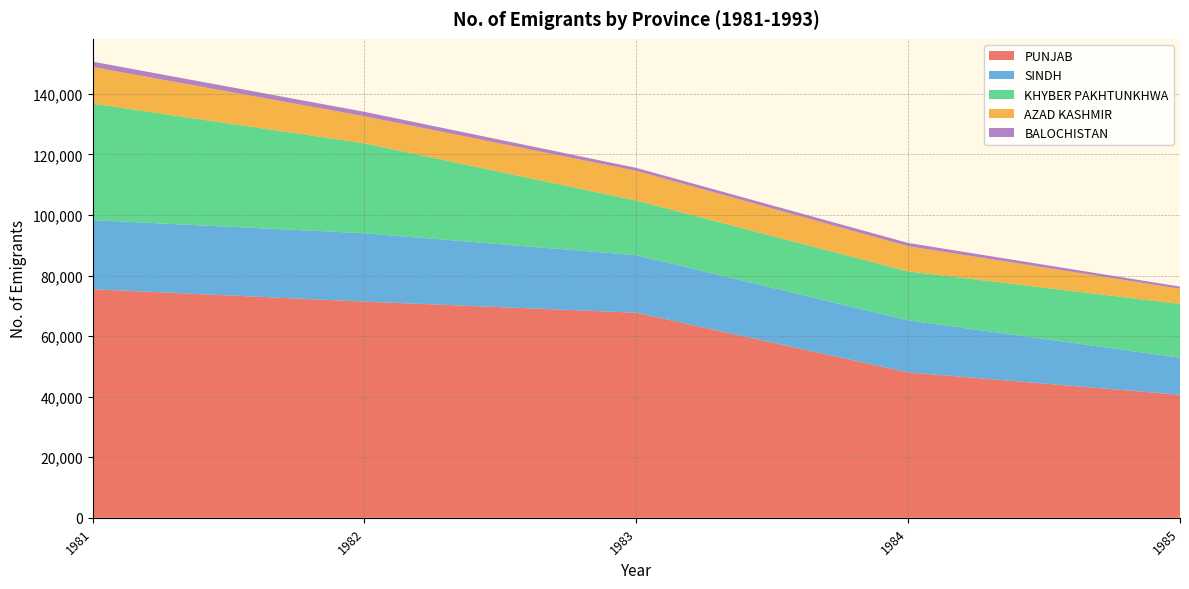

At which category is the sum across all series the highest?

1981